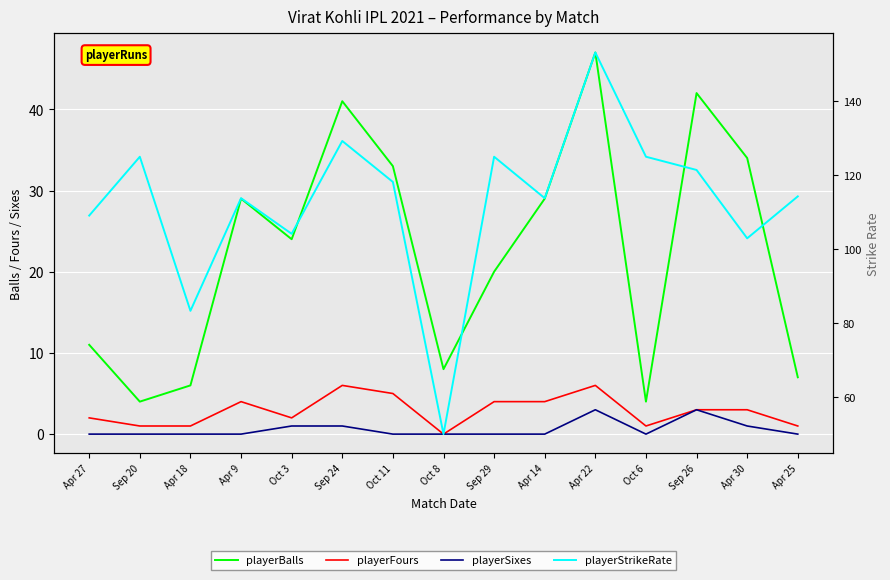

What is the label of the 7th point from the right?

Sep 29